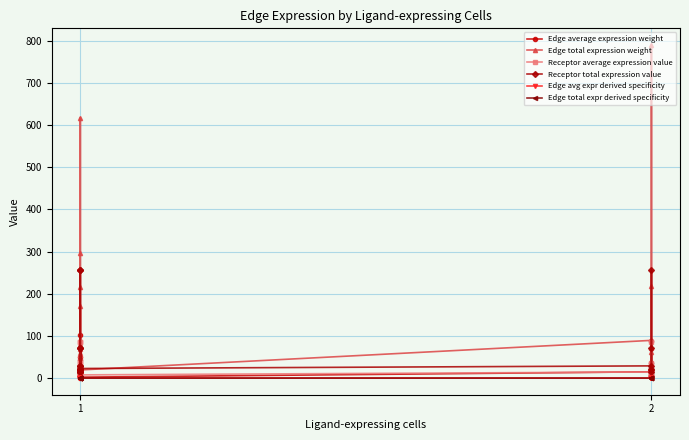

What is the average value of the Edge average expression weight series?

19.9